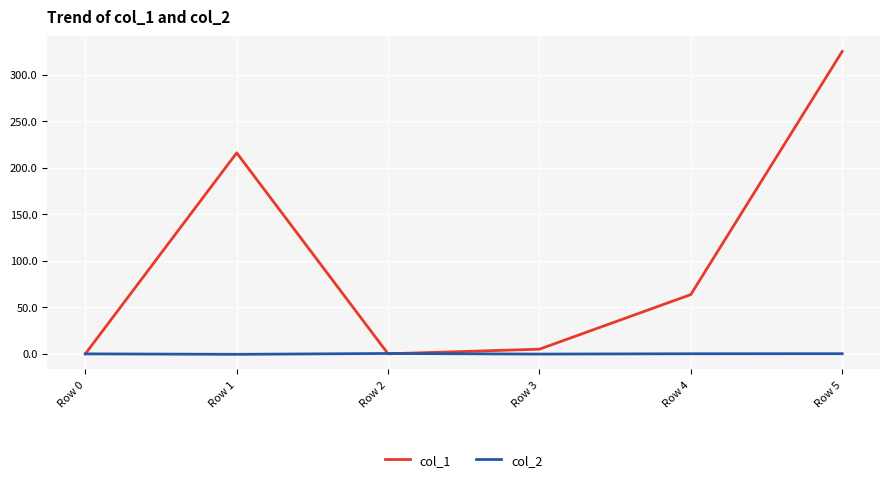

List the series in order of their peak value, highest first.

col_1, col_2